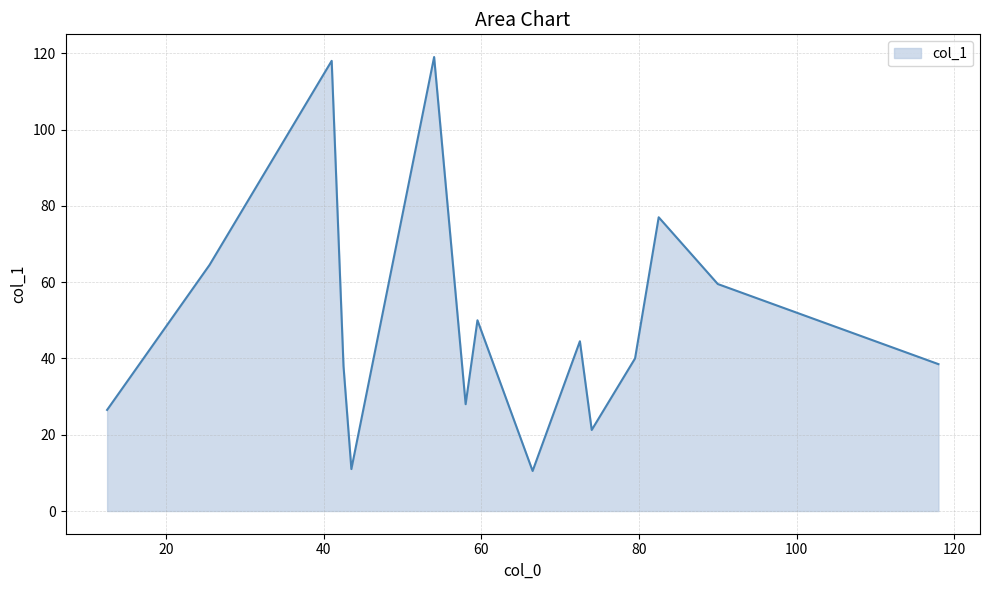

What is the maximum value shown in the chart?

119.0